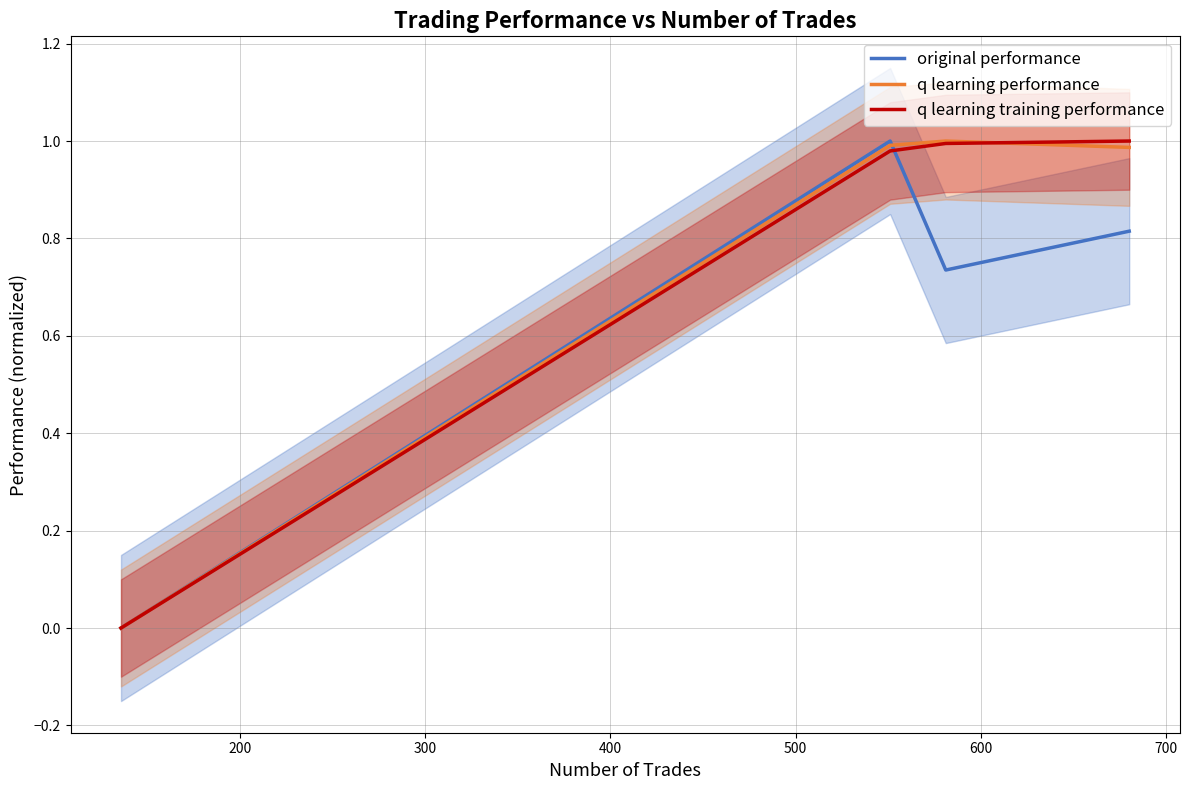

What is the value of the original performance point at the 2nd from the left?

1.0